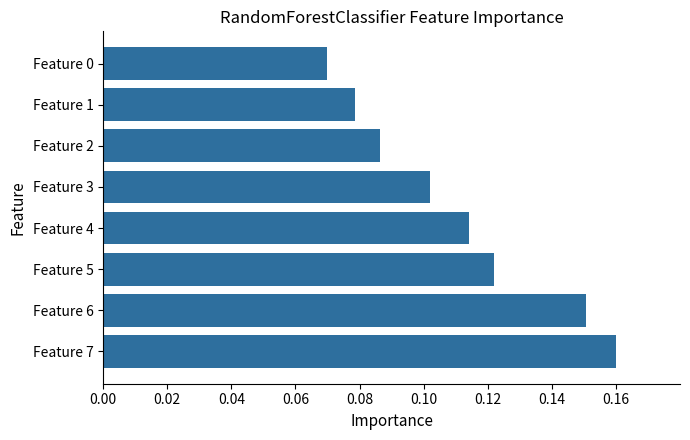

Rank the categories by value from highest to lowest.

Feature 7, Feature 6, Feature 5, Feature 4, Feature 3, Feature 2, Feature 1, Feature 0